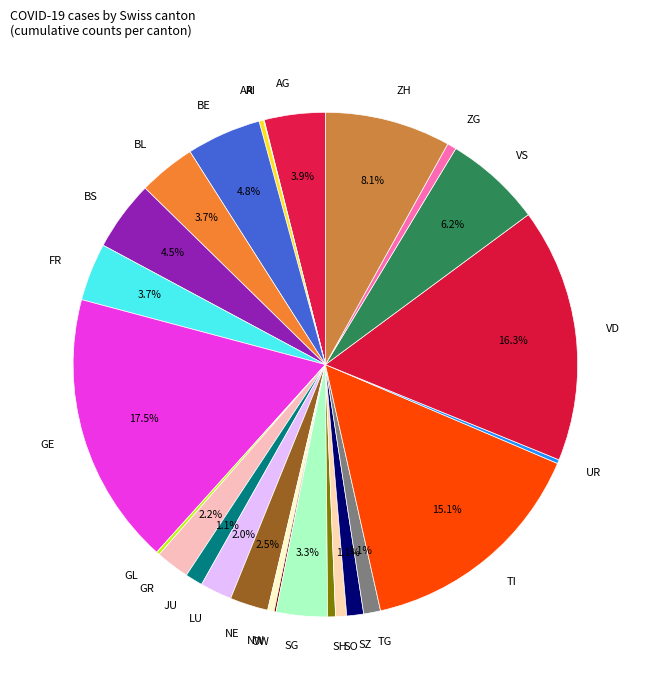

Between BS and SG, which is larger?

BS